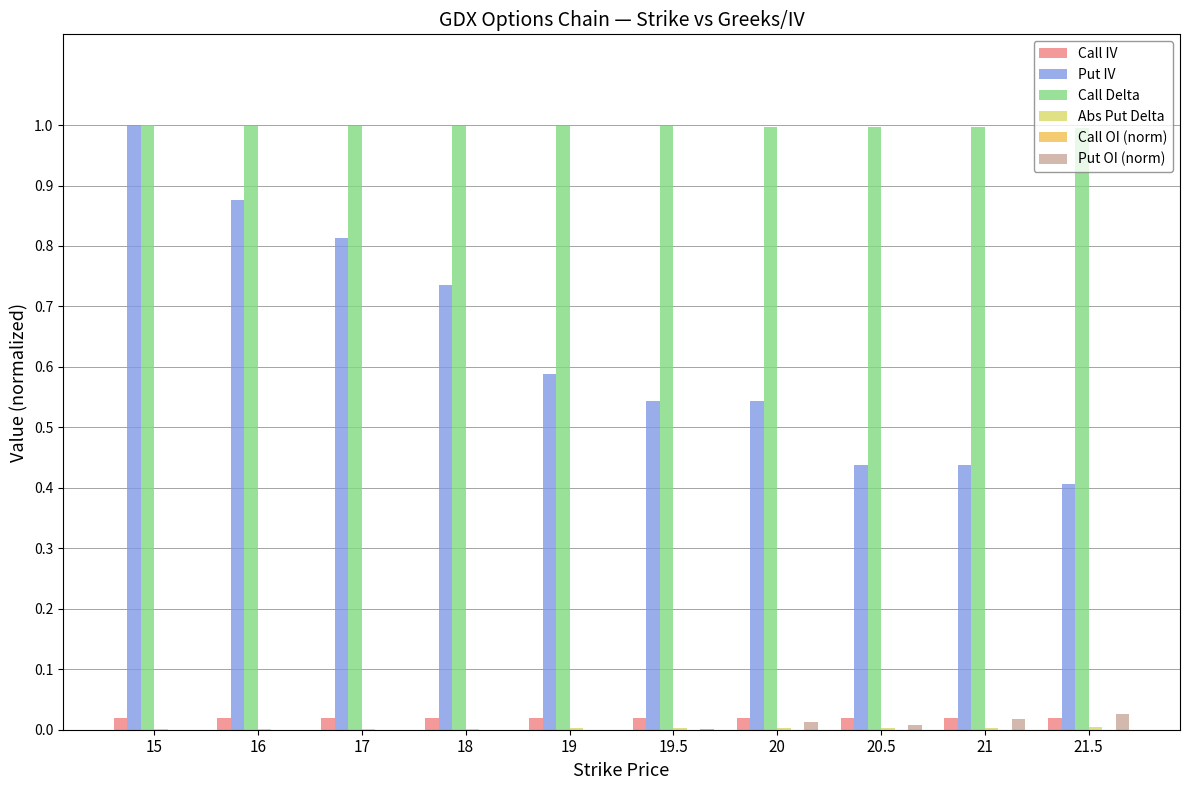

Which series has the largest total across all categories?

Call Delta